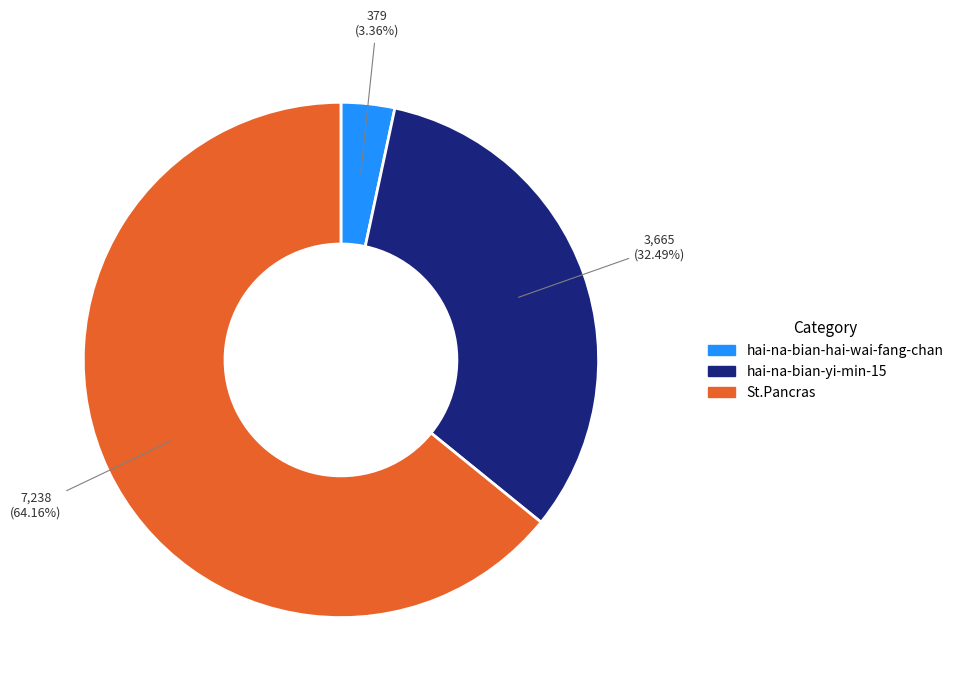

To the nearest percent, what is the average slice percentage?

33%